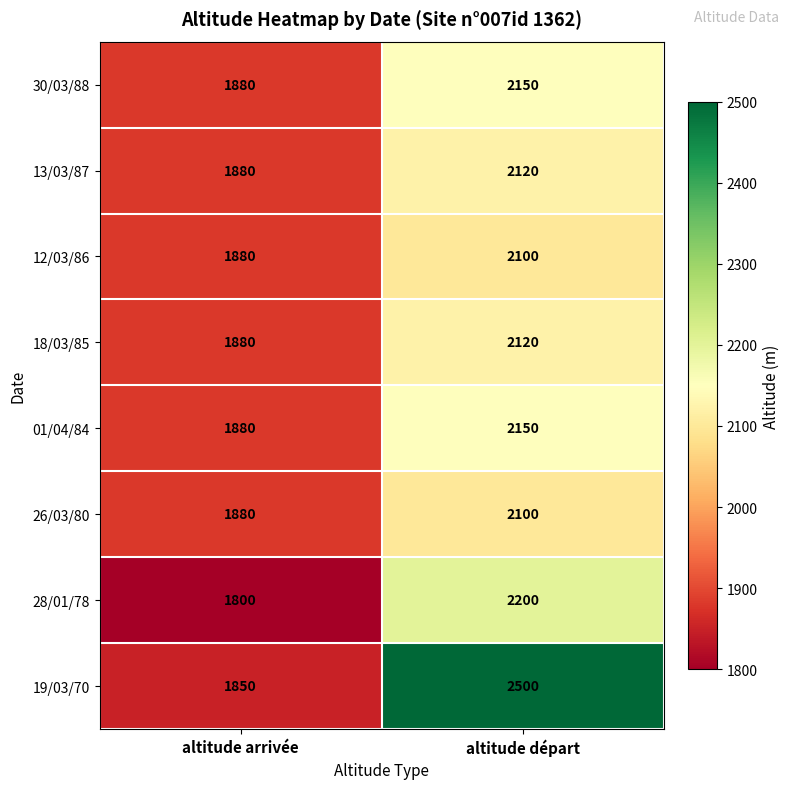

Reading left to right, transcribe all the data shown in this chart.

30/03/88: altitude arrivée=1880	altitude départ=2150
13/03/87: altitude arrivée=1880	altitude départ=2120
12/03/86: altitude arrivée=1880	altitude départ=2100
18/03/85: altitude arrivée=1880	altitude départ=2120
01/04/84: altitude arrivée=1880	altitude départ=2150
26/03/80: altitude arrivée=1880	altitude départ=2100
28/01/78: altitude arrivée=1800	altitude départ=2200
19/03/70: altitude arrivée=1850	altitude départ=2500